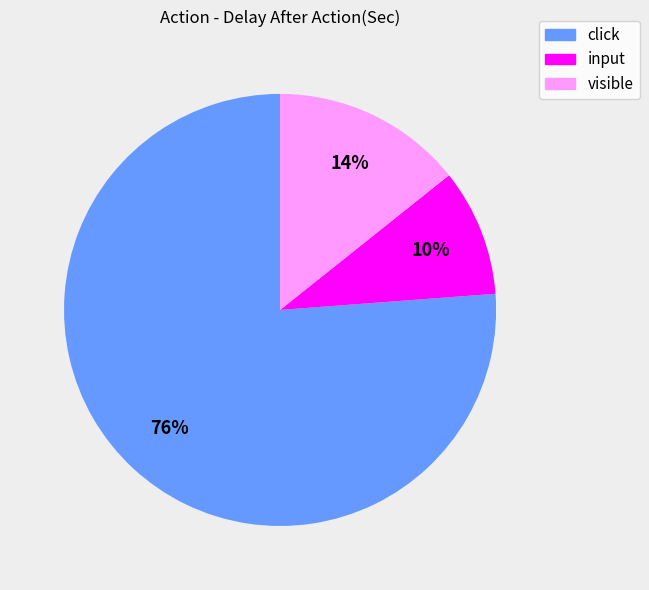

To the nearest percent, what portion does visible represent?

14%